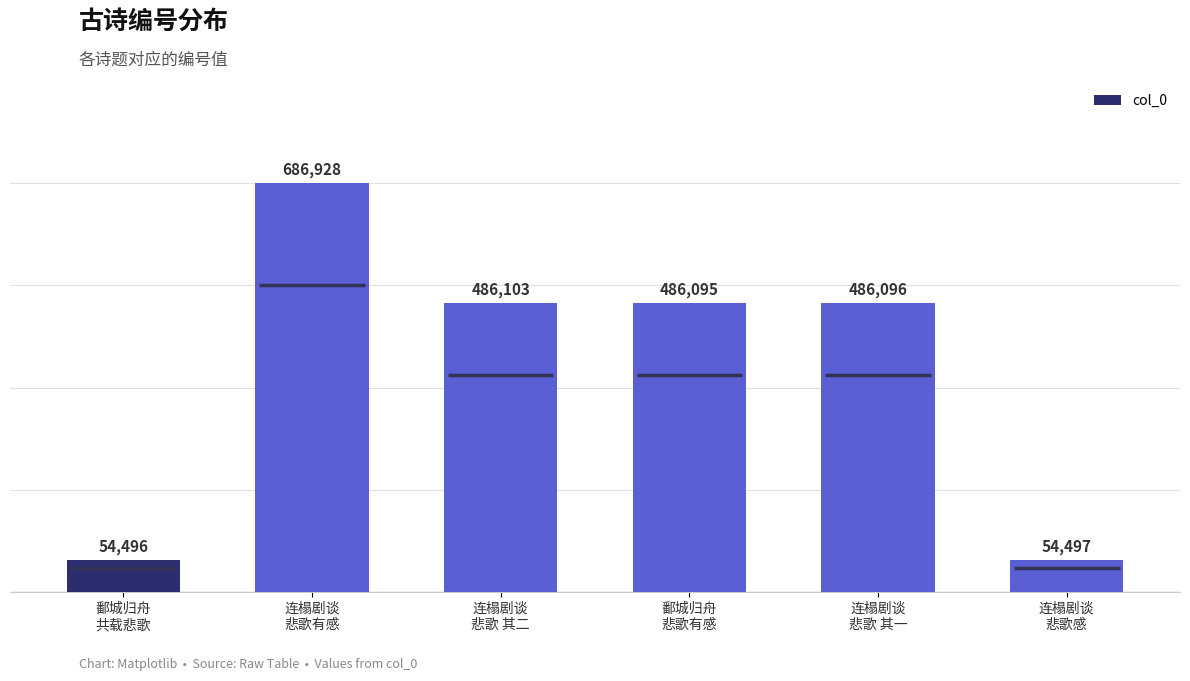

What is the greatest value displayed?

686928